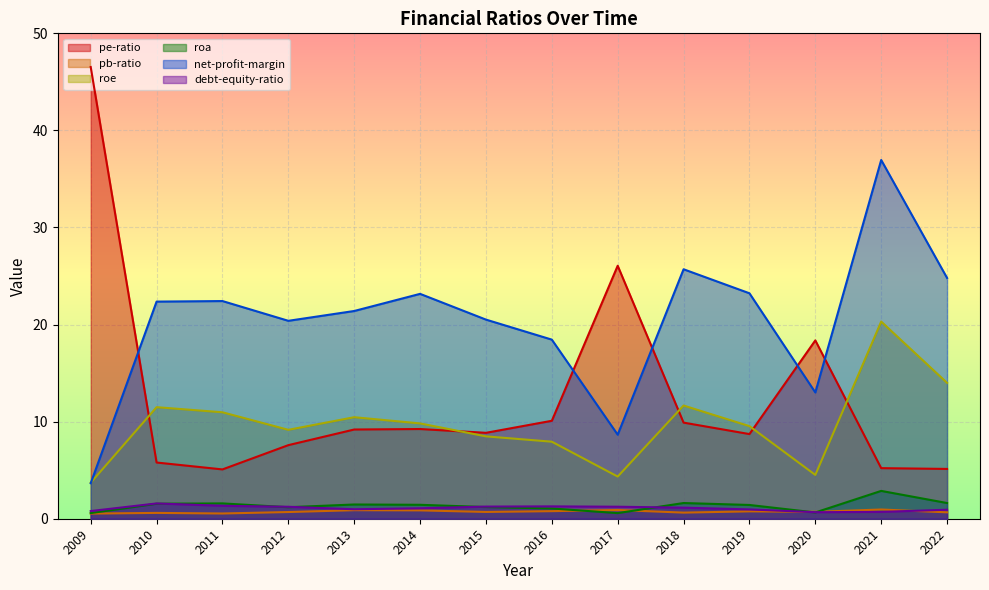

Which category has the lowest value across all series?

2009